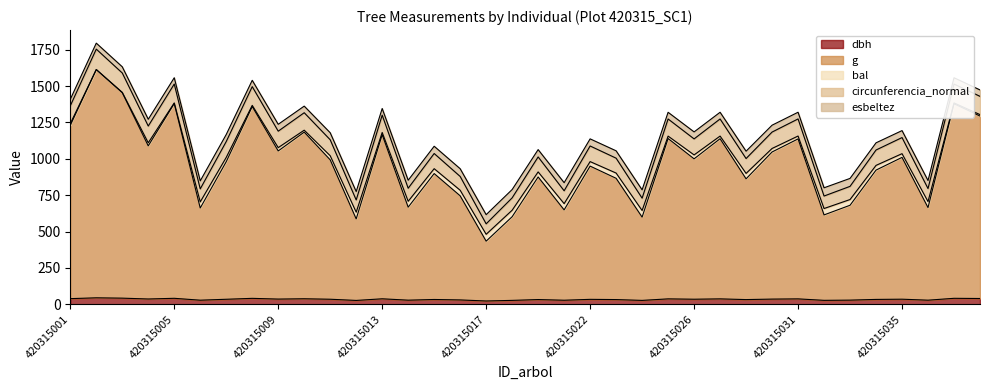

What is the value of the g point at the 1st from the left?

1230.3